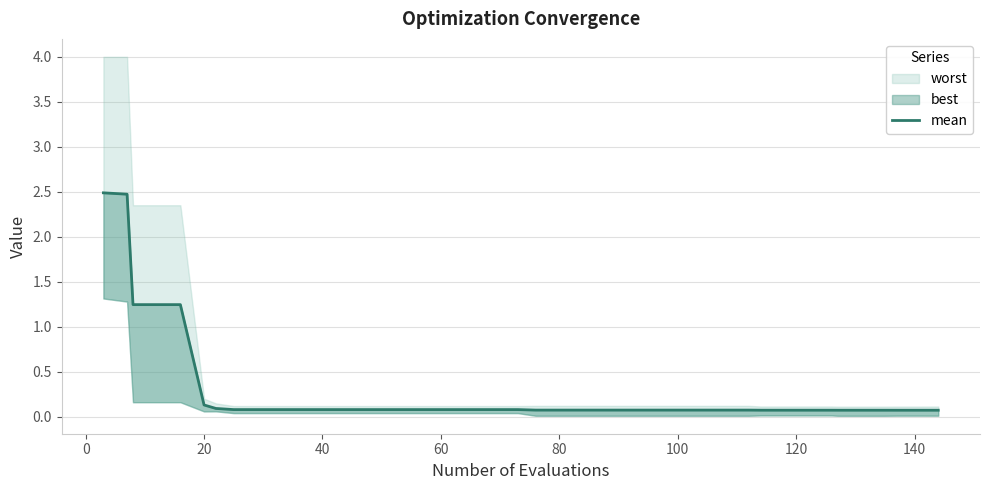

Reading left to right, extract all data points from this chart.

2.5	2.5	1.2	1.2	1.2	0.1	0.1	0.1	0.1	0.1	0.1	0.1	0.1	0.1	0.1	0.1	0.1	0.1	0.1	0.1	0.1	0.1	0.1	0.1	0.1	0.1	0.1	0.1	0.1	0.1	0.1	0.1	0.1	0.1	0.1	0.1	0.1	0.1	0.1	0.1